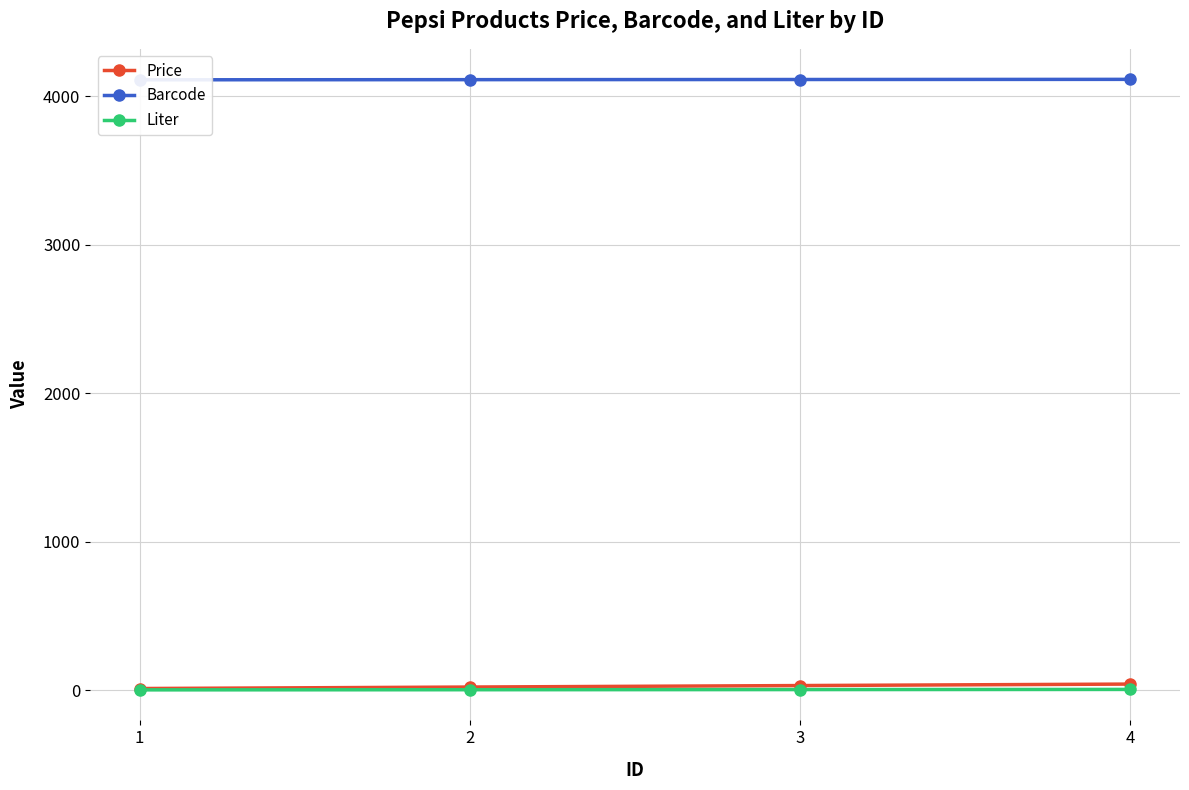

How many data points does each series have?

4